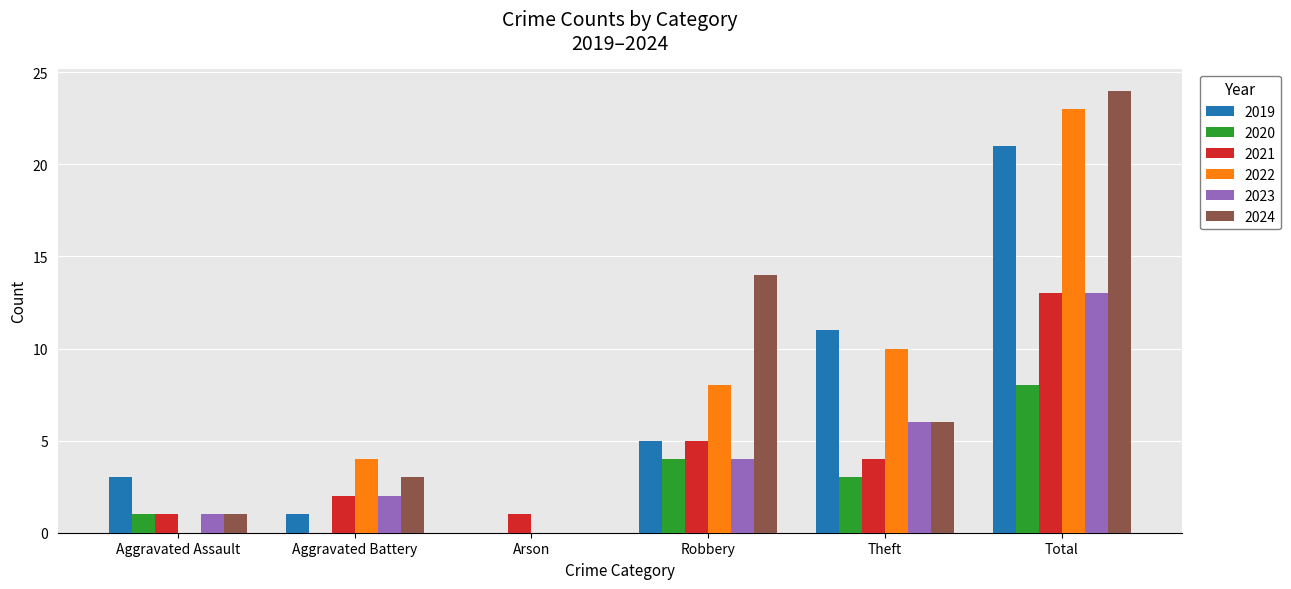

What is the approximate value of 2021 at Total, to the nearest 5?

15